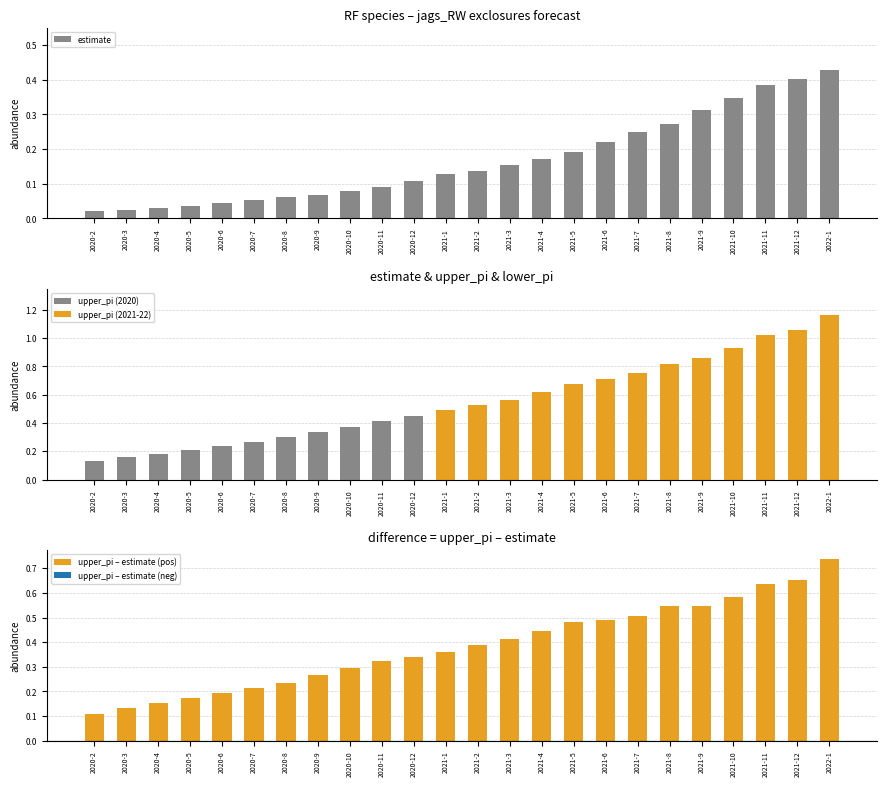

At 2020-7, list the series in order from largest to smallest.

upper_pi, estimate